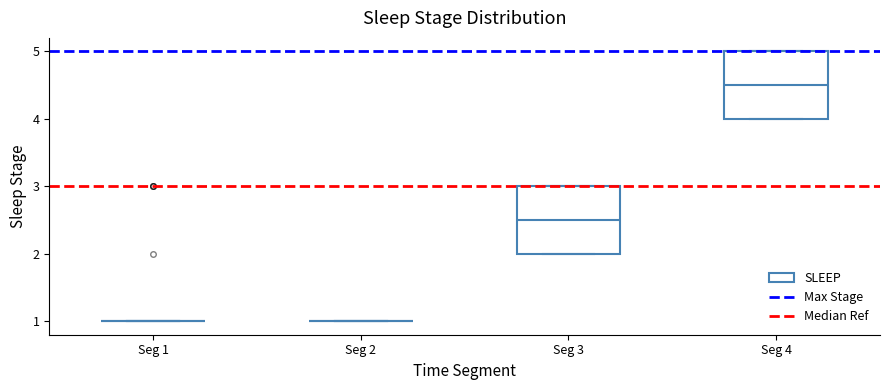

Reading left to right, transcribe this box plot: for each box, give where its median line is, the range the box spans, and where its two whiskers end, as read against the y-axis. The values are not printed on the chart, so give them approximately, as read against the axis.

Seg 1: box collapsed to a line at 1.0, whiskers 1.0 to 1.0
Seg 2: box collapsed to a line at 1.0, whiskers 1.0 to 1.0
Seg 3: median 2.5, box 2.0 to 3.0, whiskers 2.0 to 3.0
Seg 4: median 4.5, box 4.0 to 5.0, whiskers 4.0 to 5.0